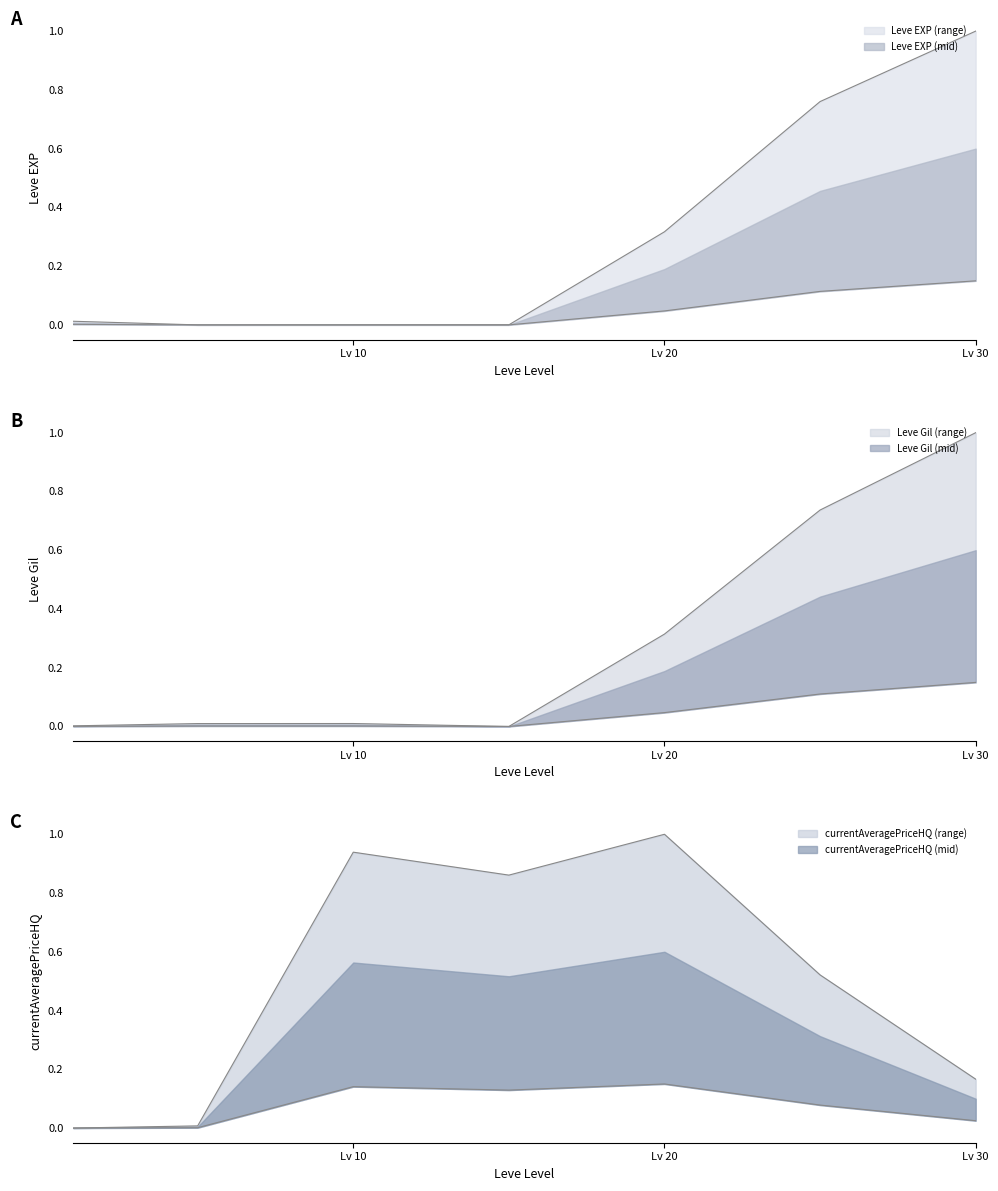

After their last crossing, which series has the higher values: currentAveragePriceHQ or Leve EXP?

Leve EXP